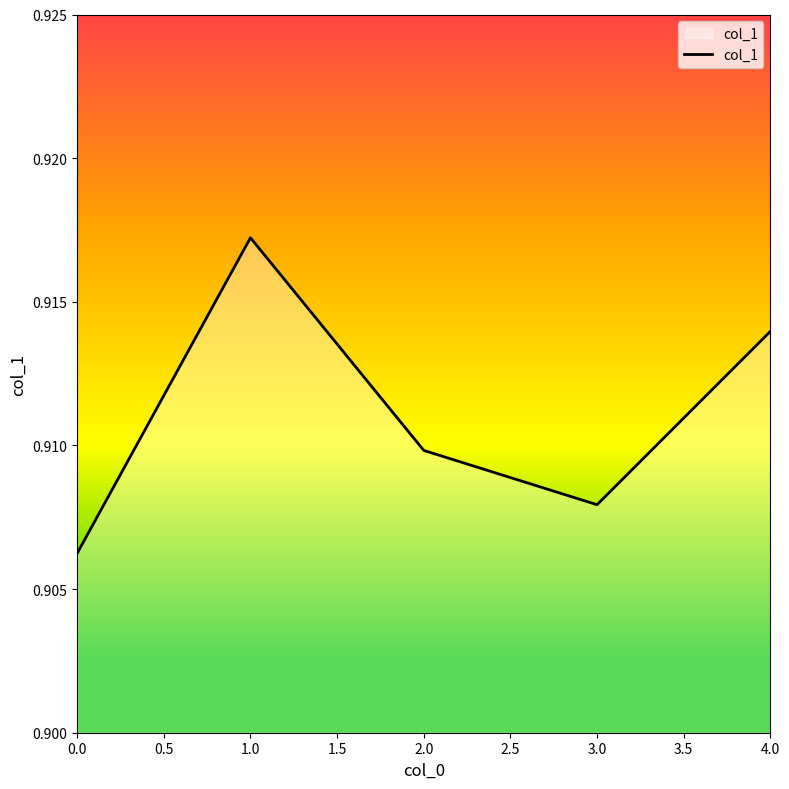

Where is the first local maximum?

1.0